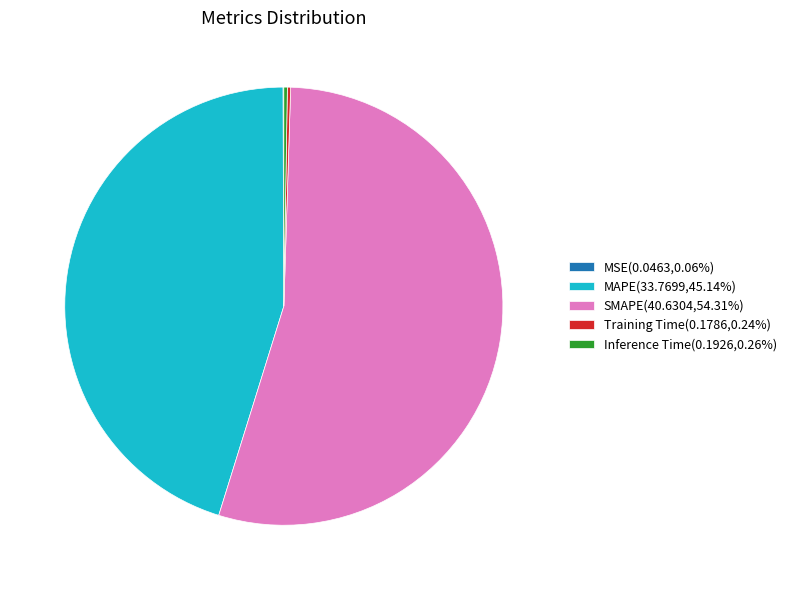

Is there any slice that represents more than half of the pie?

Yes